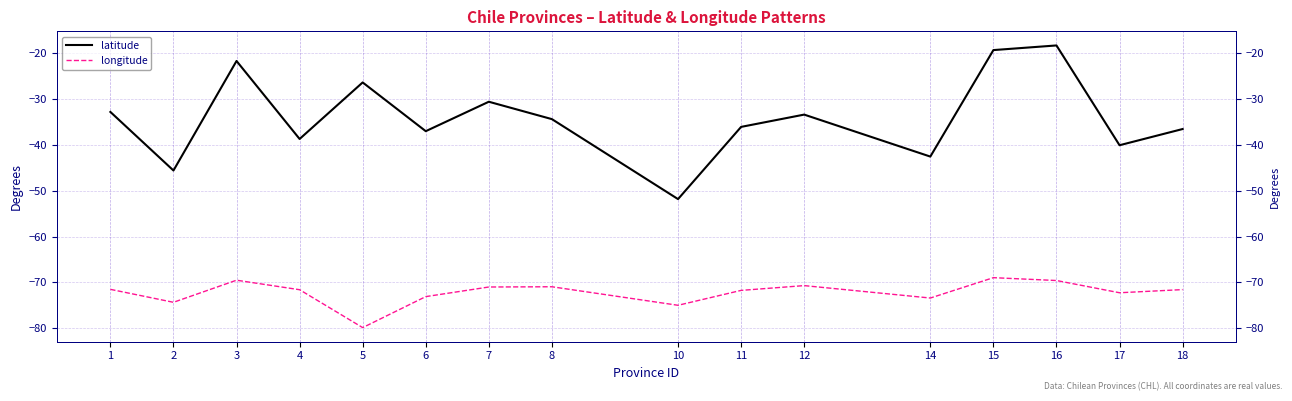

Reading left to right, extract all data points from this chart.

latitude: -32.8	-45.6	-21.7	-38.7	-26.3	-37.0	-30.6	-34.4	-51.8	-36.1	-33.4	-42.5	-19.3	-18.3	-40.1	-36.5
longitude: -71.5	-74.4	-69.5	-71.6	-79.9	-73.1	-71.0	-71.0	-75.0	-71.8	-70.7	-73.4	-69.0	-69.6	-72.3	-71.6